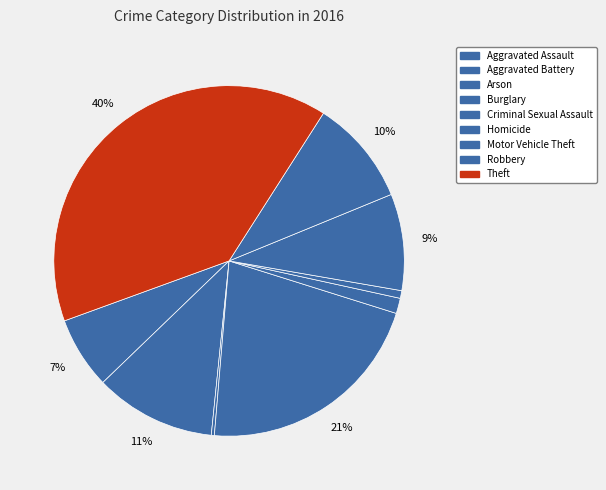

How many slices are in this pie chart?

9